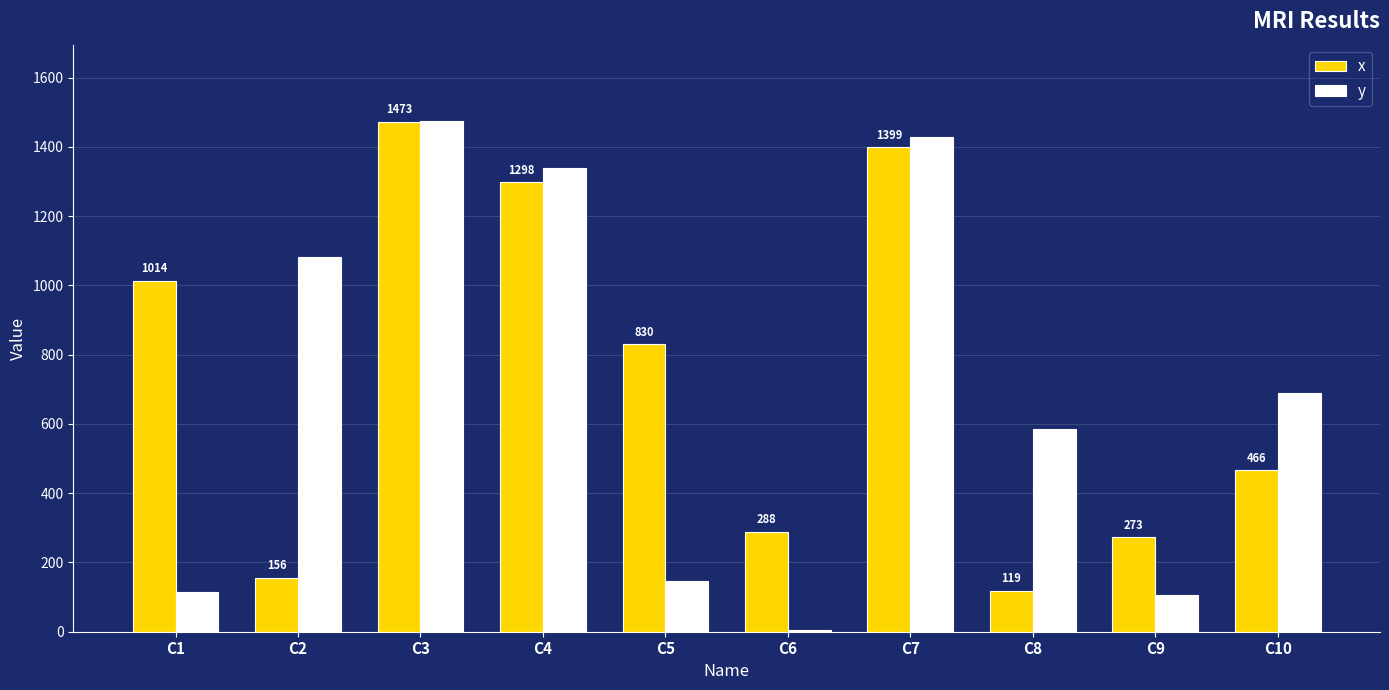

Is the value of x at C4 greater than the value of y at C2?

Yes